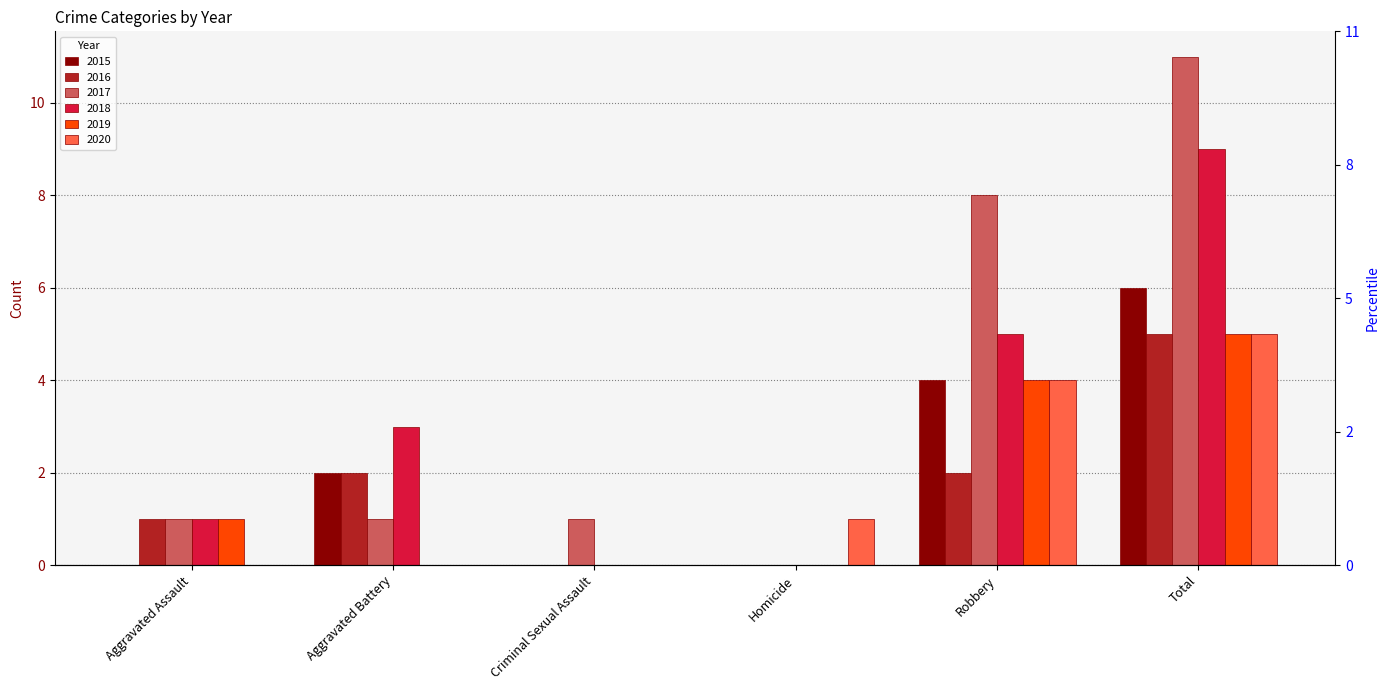

What is the label of the 5th bar from the left?

Robbery